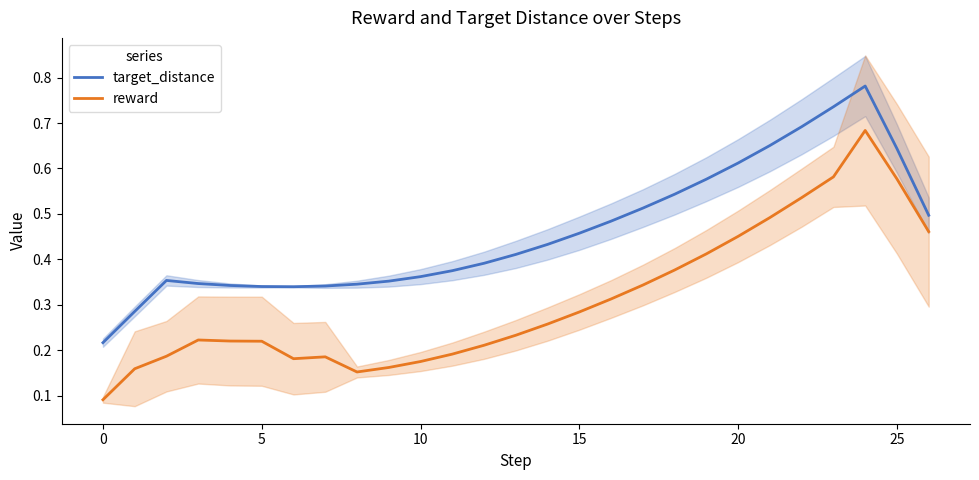

True or false: target_distance and reward cross at least once.

False